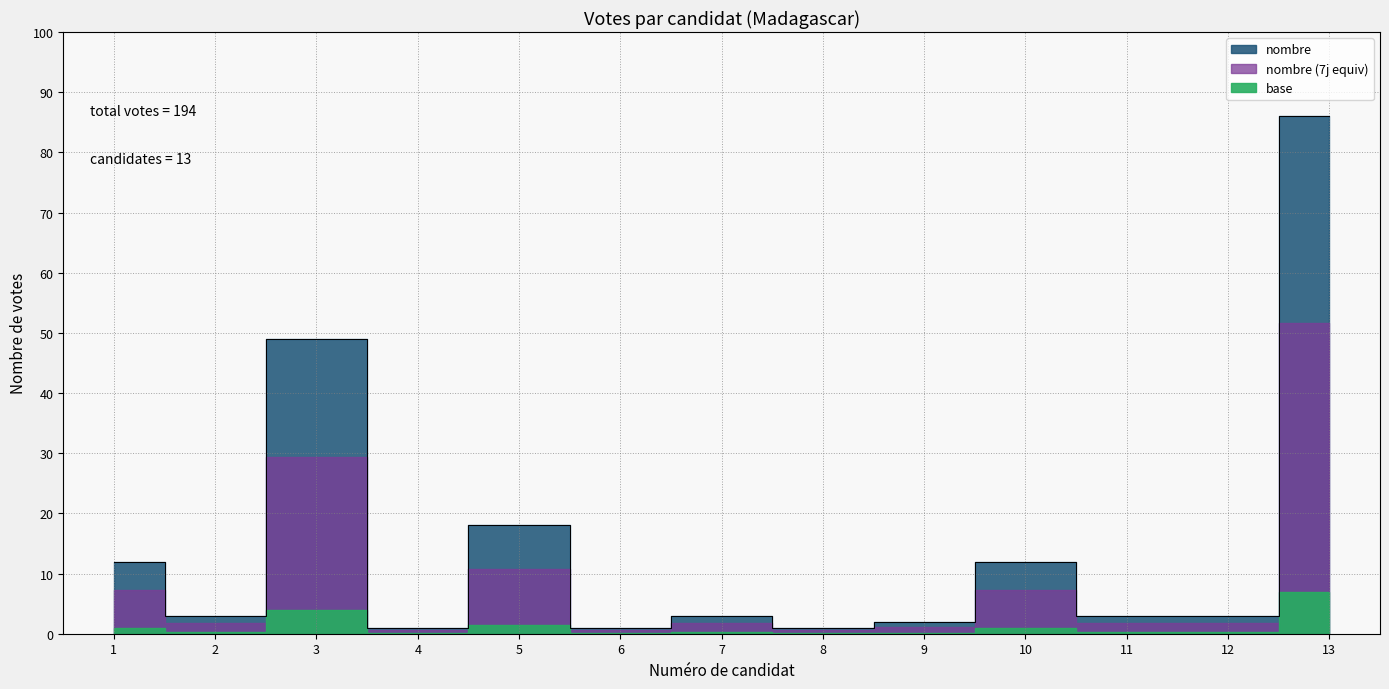

Between 4 and 2, which is larger?

2